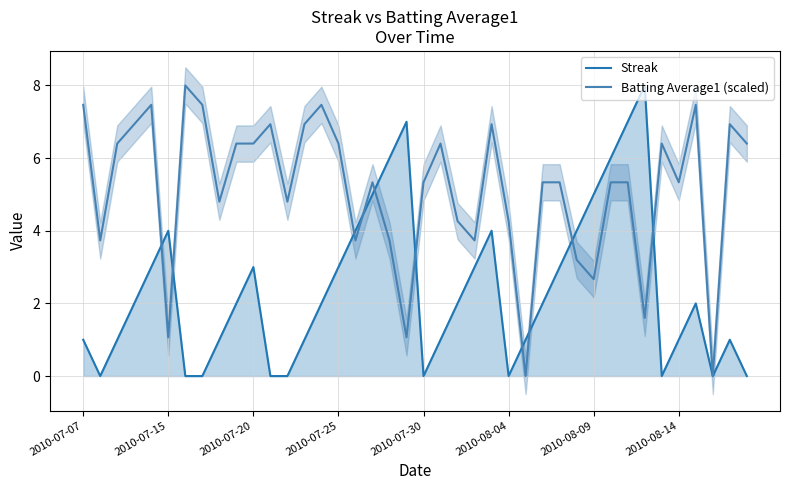

Which series has the widest spread of values?

Streak